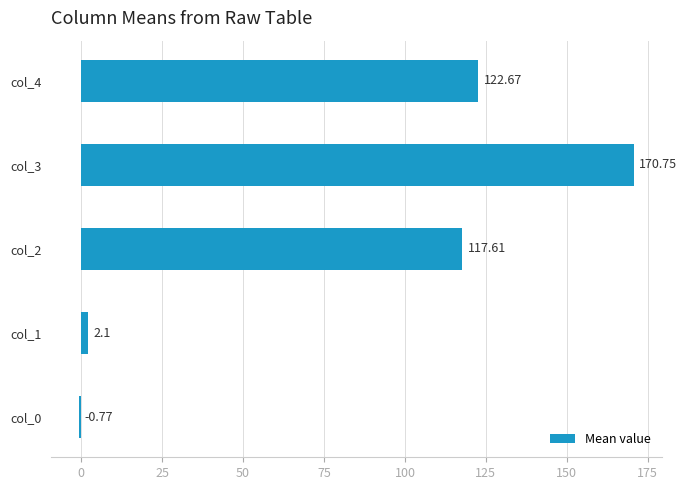

Approximately how many times larger is the value at col_4 compared to col_1?

58.4